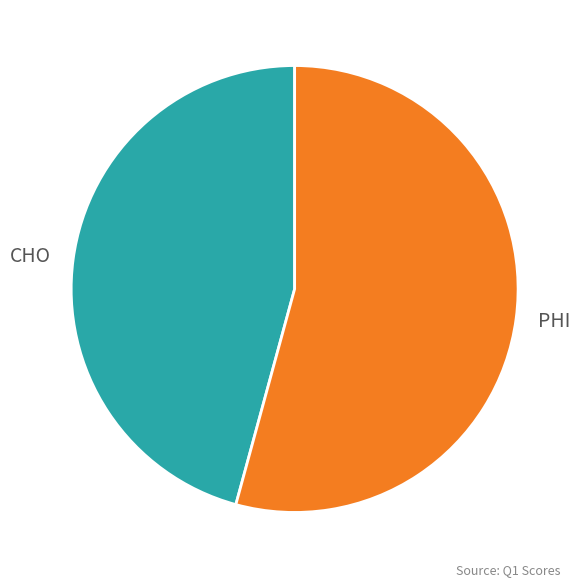

Is CHO the majority of the pie?

No